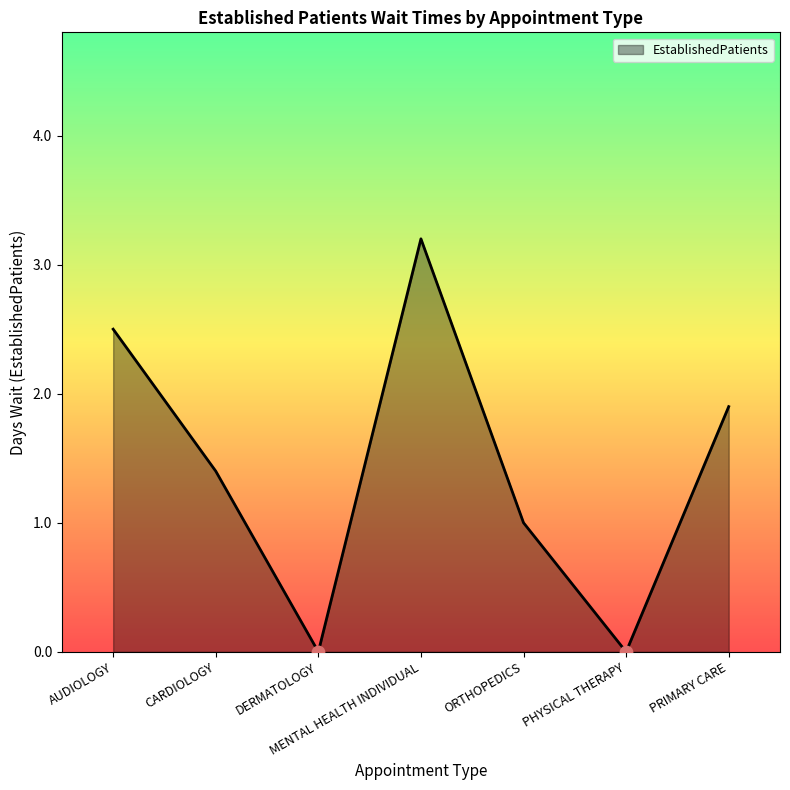

What is the change in value from PHYSICAL THERAPY to PRIMARY CARE?

+1.9